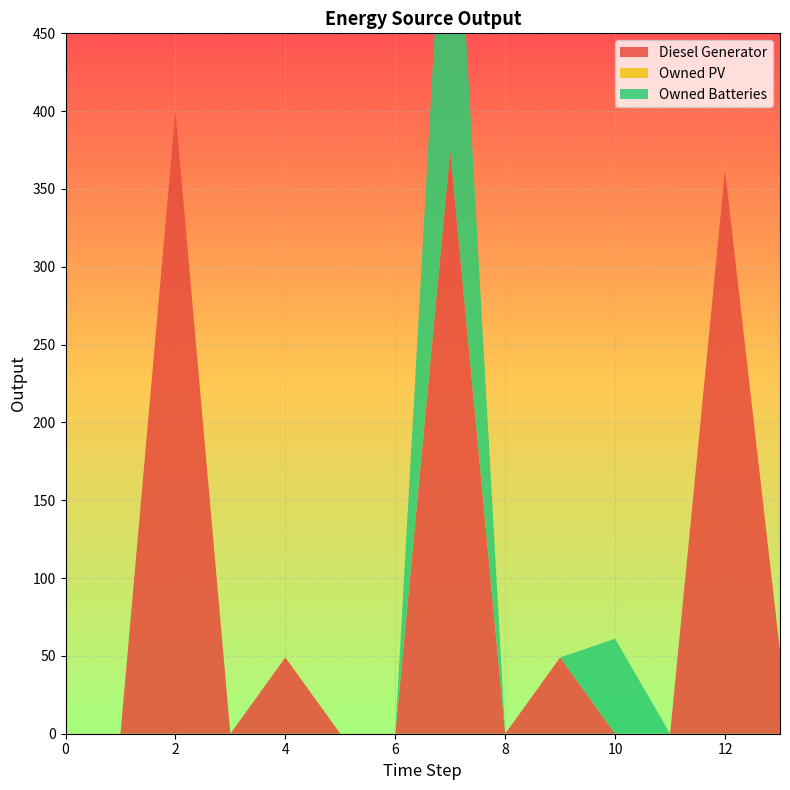

Reading right to left, what are all the values shown in this chart?

Diesel Generator: 13=53.0	12=362.0	11=0.0	10=0.0	9=49.0	8=0.0	7=374.0	6=0.0	5=0.0	4=49.0	3=0.0	2=400.0	1=0.0	0=0.0
Owned PV: 13=0.0	12=0.0	11=0.0	10=0.0	9=0.0	8=0.0	7=0.0	6=0.0	5=0.0	4=0.0	3=0.0	2=0.0	1=0.0	0=0.0
Owned Batteries: 13=0.0	12=0.0	11=0.0	10=61.0	9=0.0	8=0.0	7=255.0	6=0.0	5=0.0	4=0.0	3=0.0	2=0.0	1=0.0	0=0.0